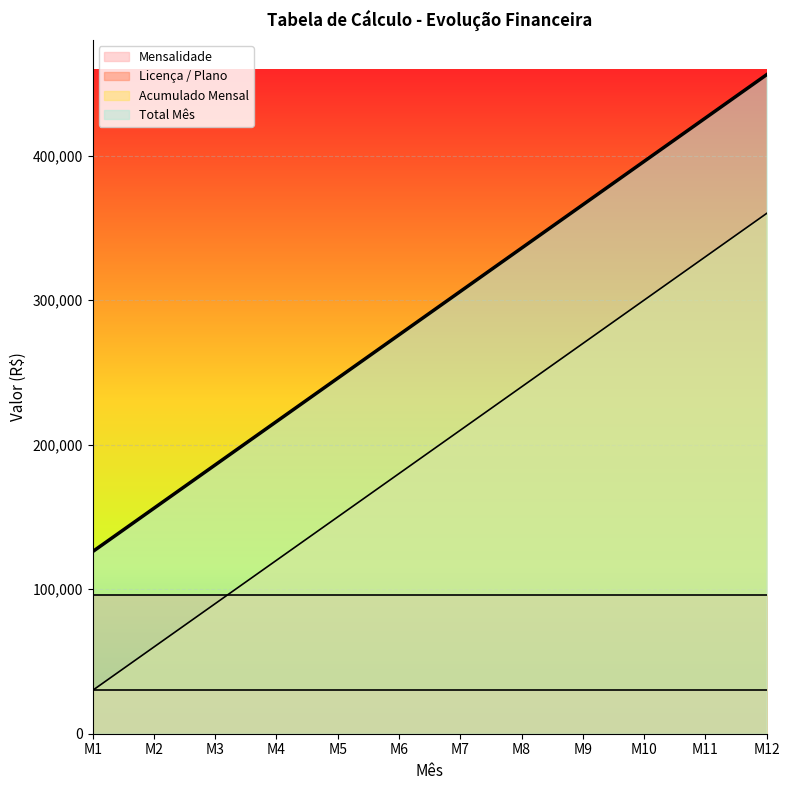

What is the difference between the maximum and second lowest values in the Acumulado Mensal series?

300000